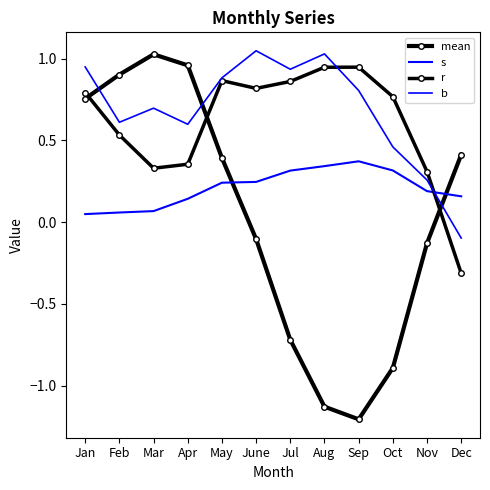

Read the r value at Aug.

0.9